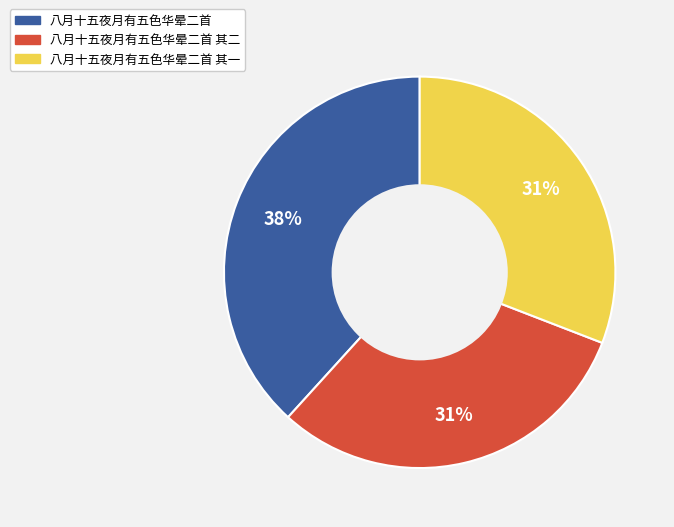

Does 八月十五夜月有五色华晕二首 其一 represent more than half of the total?

No